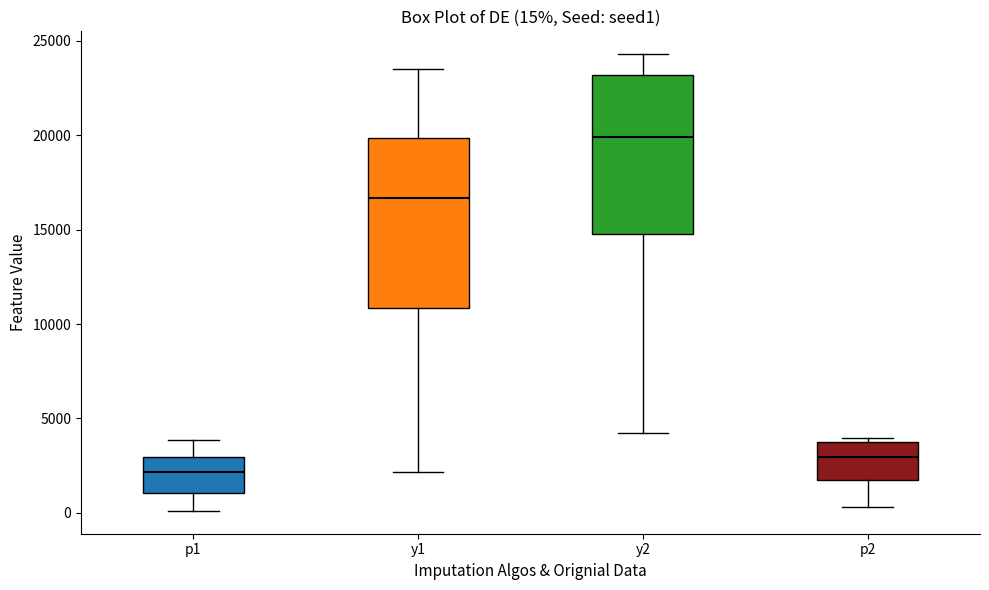

Which box's median line is the highest?

y2